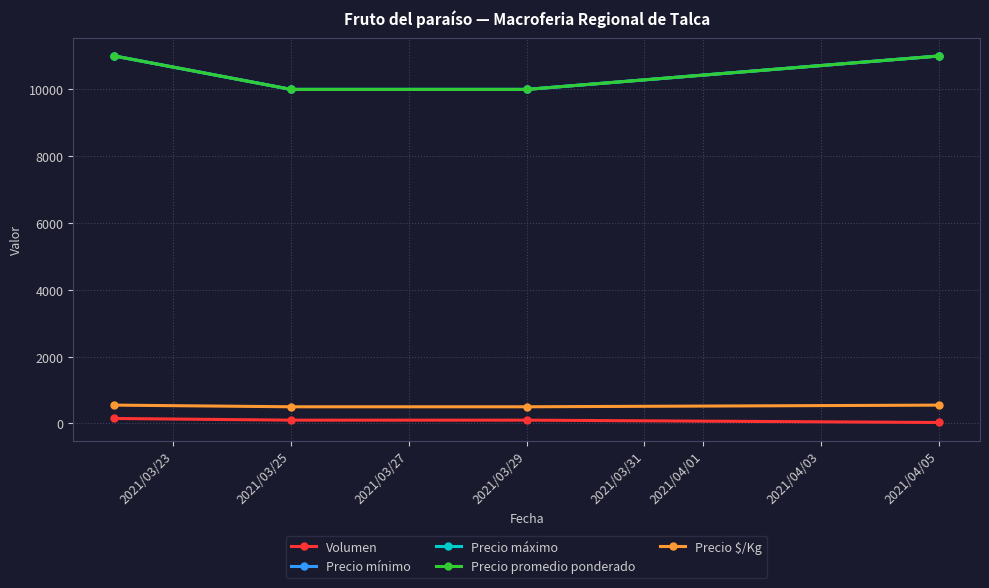

Does the chart have visible grid lines?

Yes